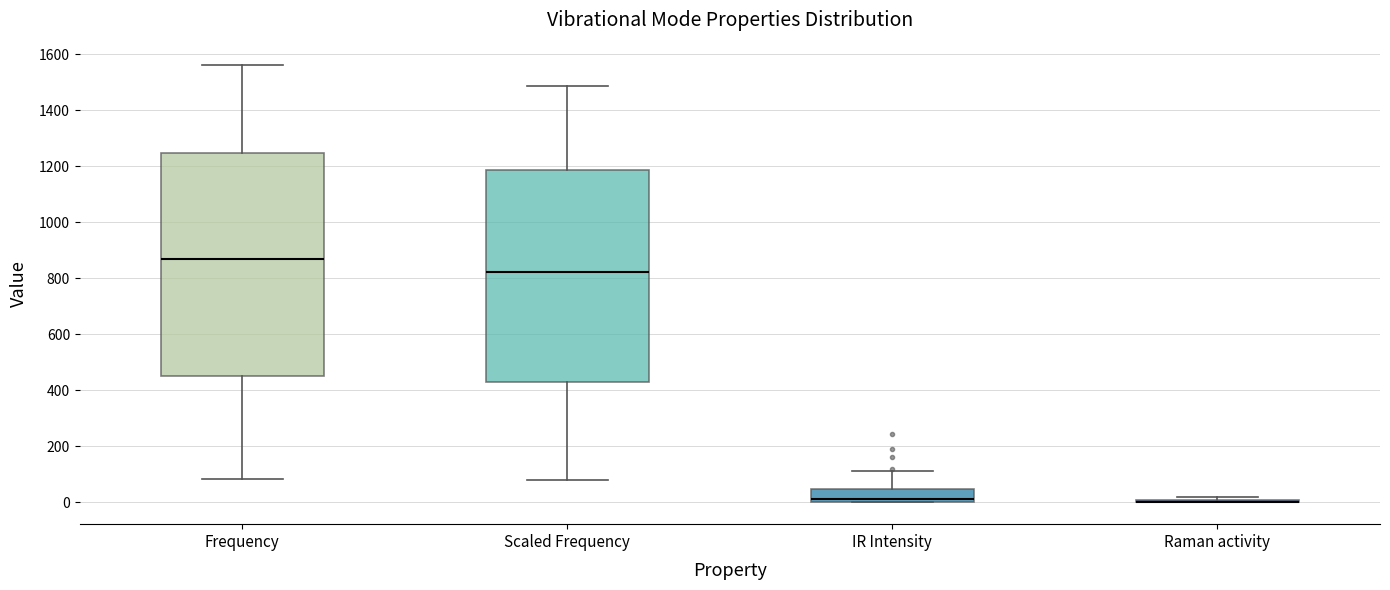

Reading left to right, transcribe this box plot: for each box, give where its median line is, the range the box spans, and where its two whiskers end, as read against the y-axis. The values are not printed on the chart, so give them approximately, as read against the axis.

Frequency: median 860, box 460 to 1240, whiskers 80 to 1560
Scaled Frequency: median 820, box 420 to 1180, whiskers 80 to 1480
IR Intensity: median 20, box 0 to 40, whiskers 0 to 120
Raman activity: box collapsed to a line at 0, whiskers 0 to 20